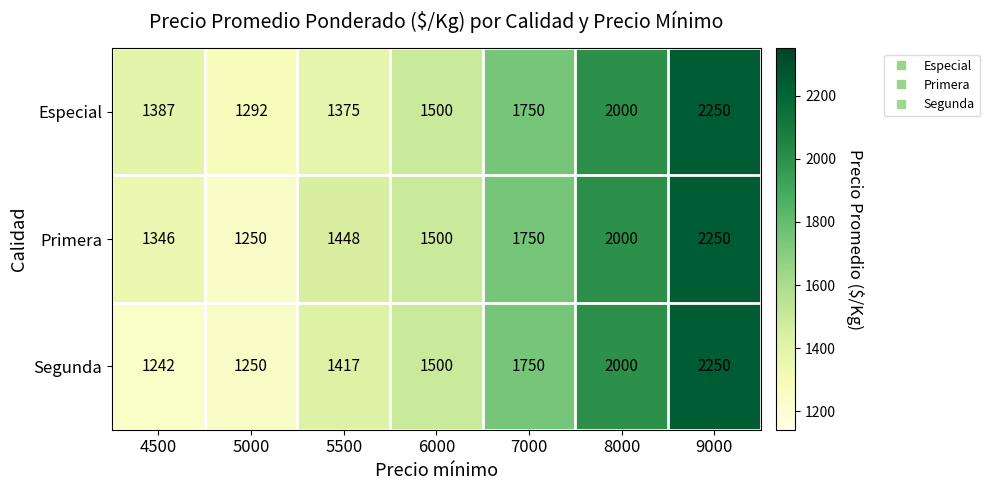

What is the total value across all series at 8000?

6000